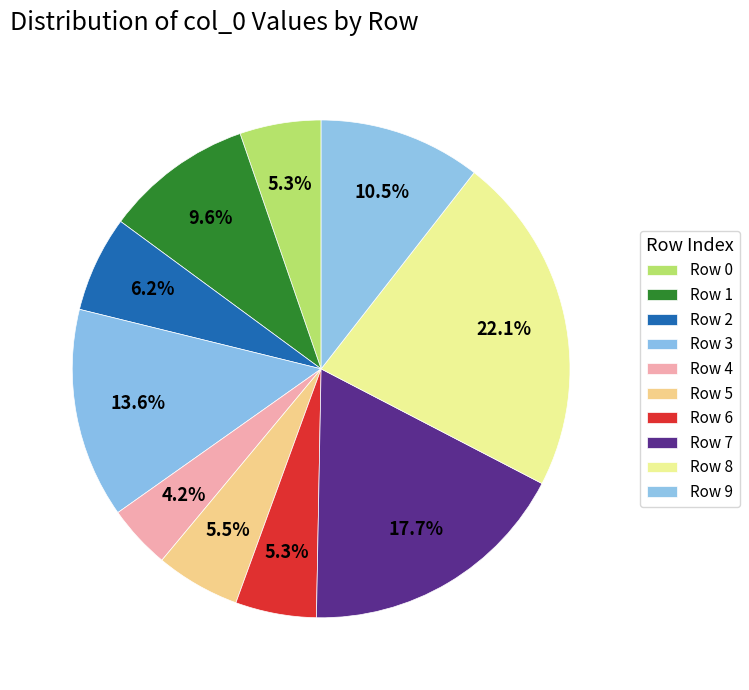

True or false: Row 4 accounts for 4% of the total.

True